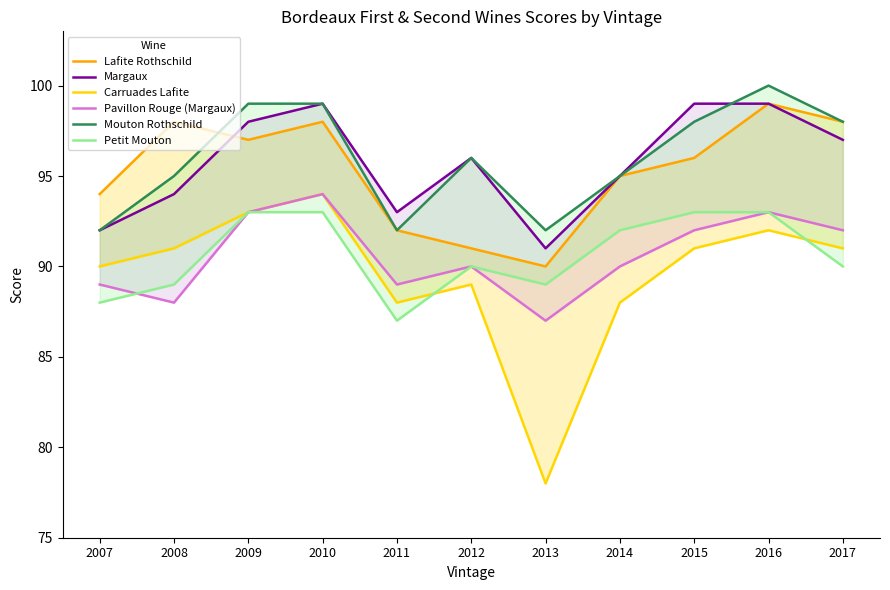

True or false: Pavillon Rouge (Margaux) and Carruades Lafite cross at least once.

False